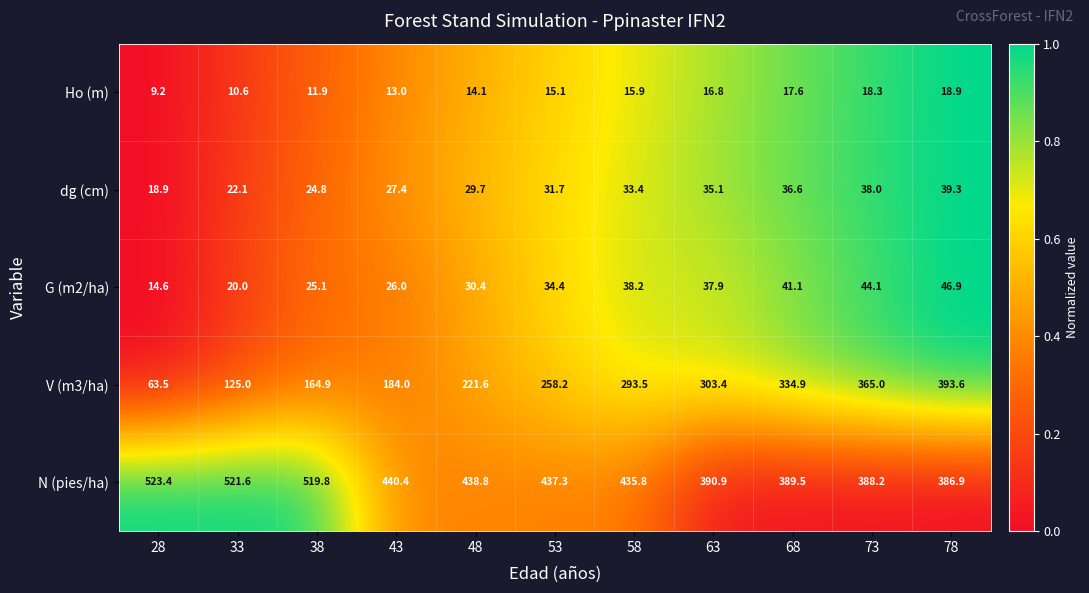

What is the difference between the highest and lowest values at 63?

374.1